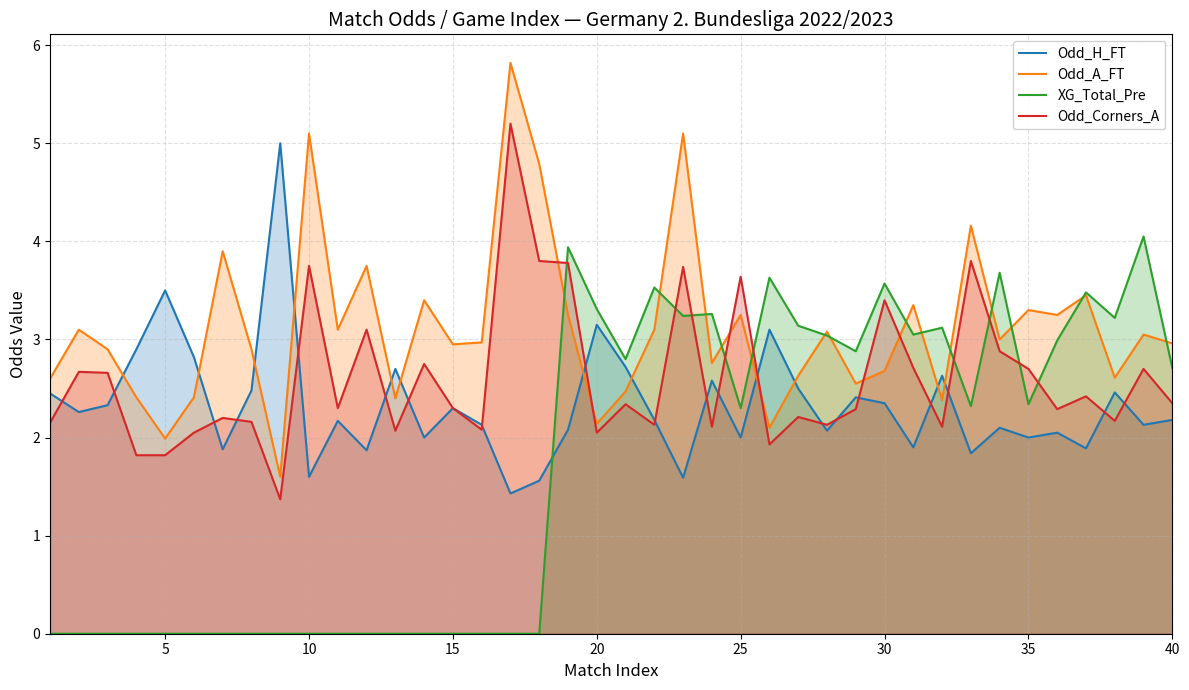

What is the value of the Odd_H_FT point at the 9th from the left?

5.0